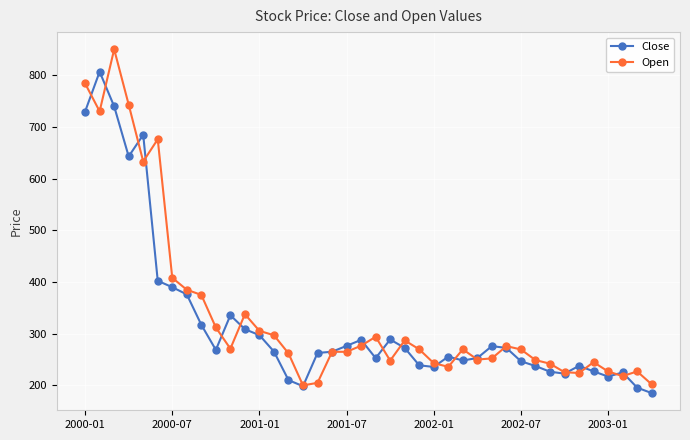

True or false: Open has more than 1 points higher than both neighbors.

True